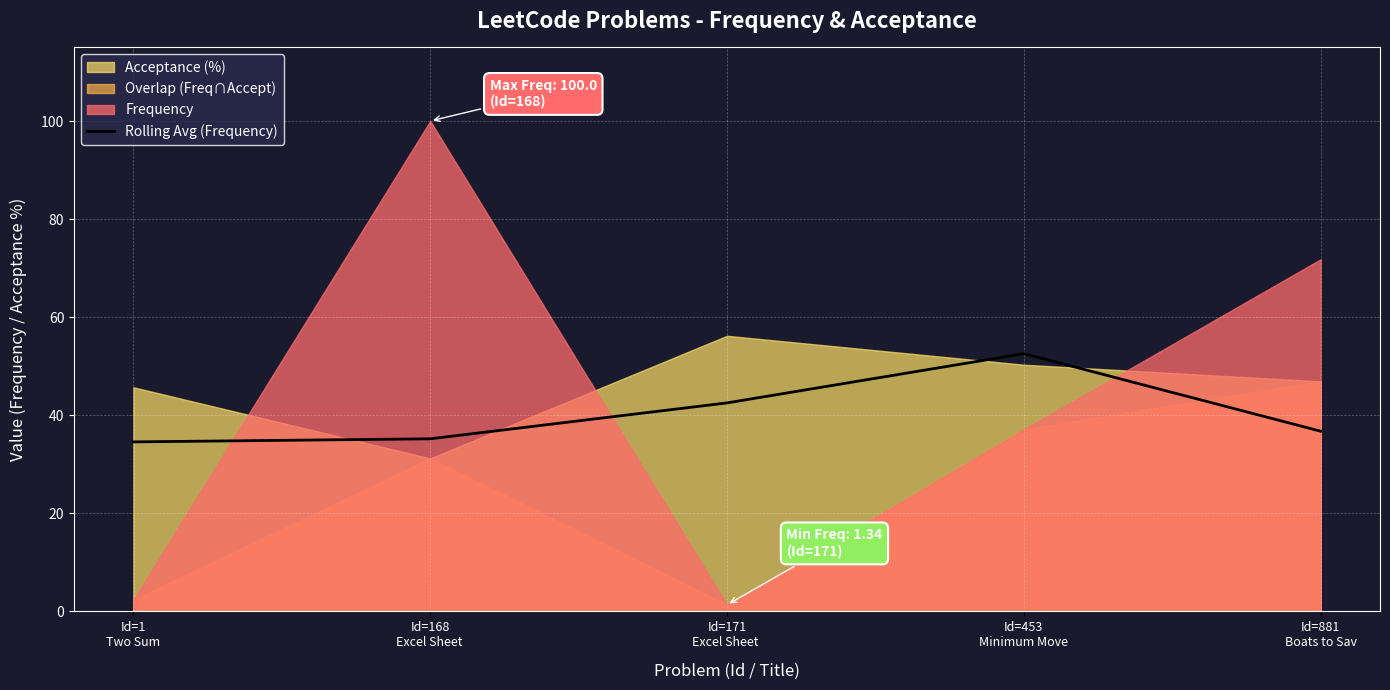

The value at Id=168
Excel Sheet  is 35.2. True or false?

True